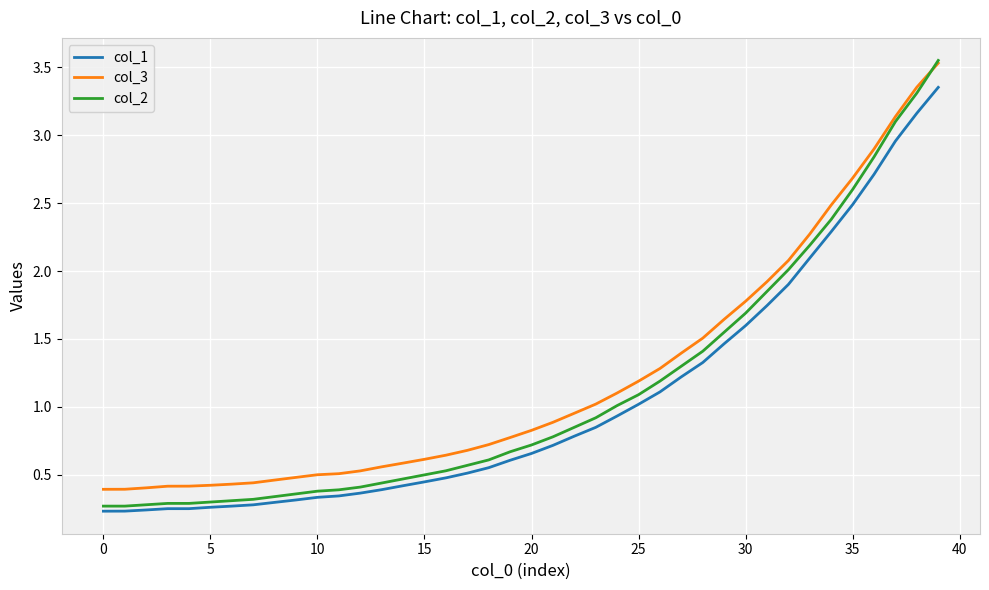

Which series has the largest range (max minus min)?

col_2